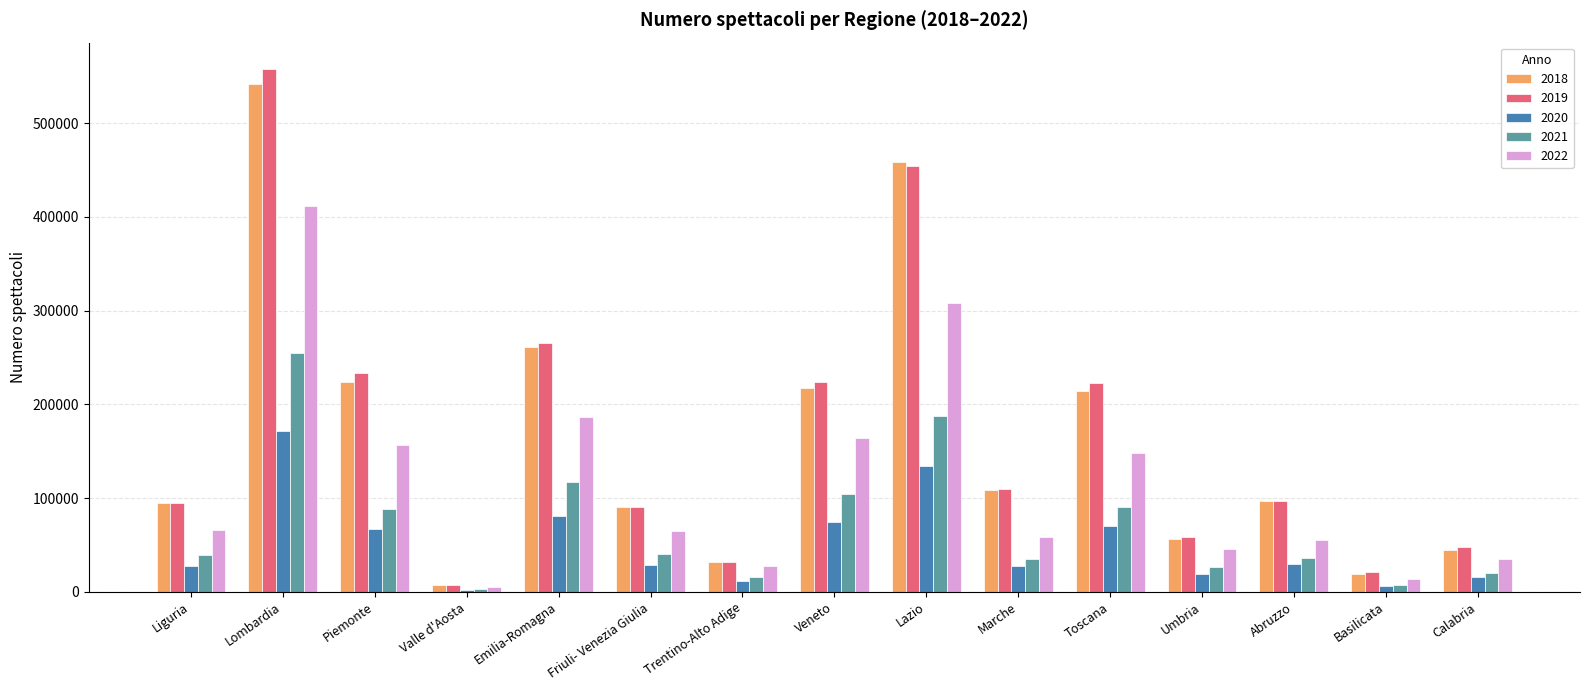

The value of 2020 at Liguria is 27448. True or false?

True